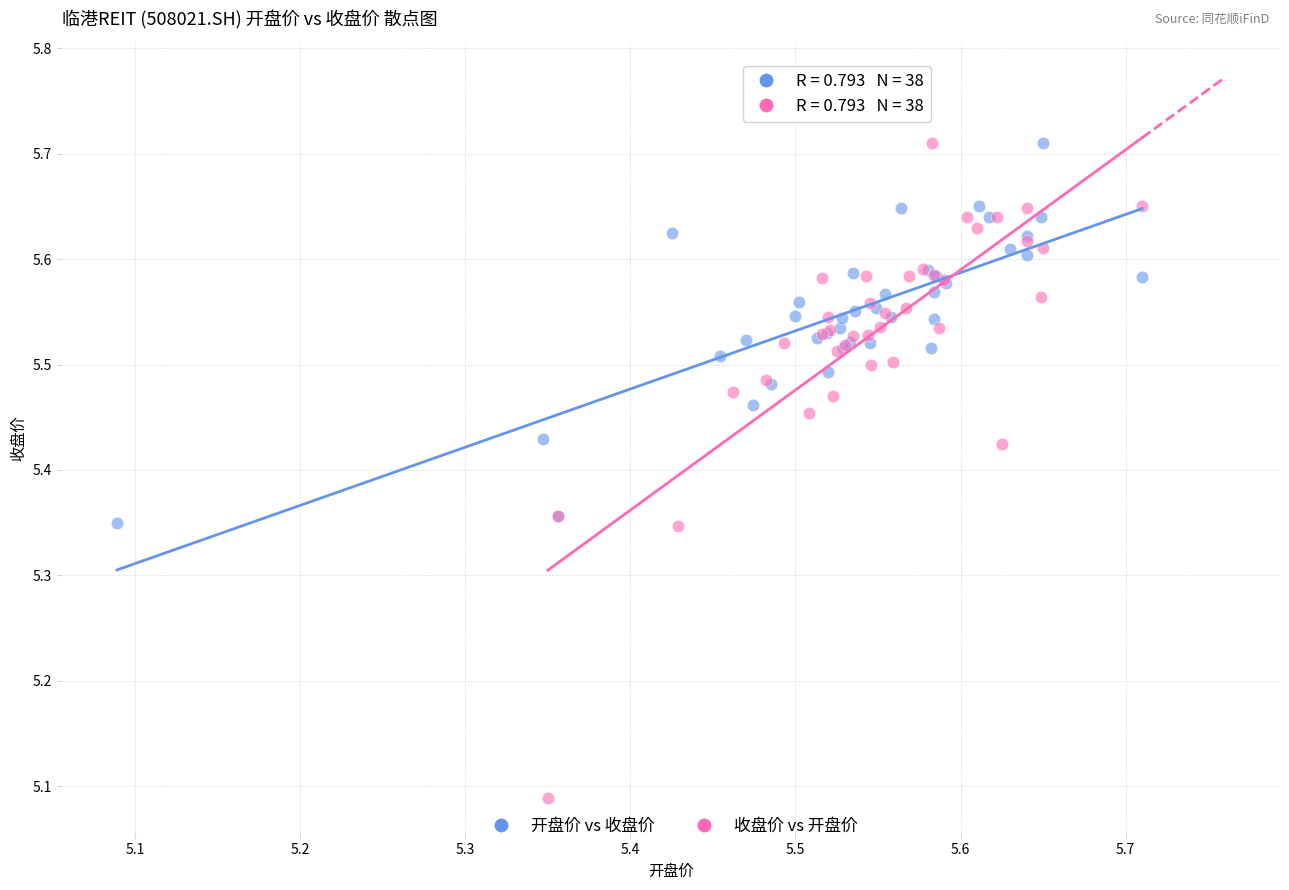

Which series reaches the minimum Y coordinate?

收盘价 vs 开盘价